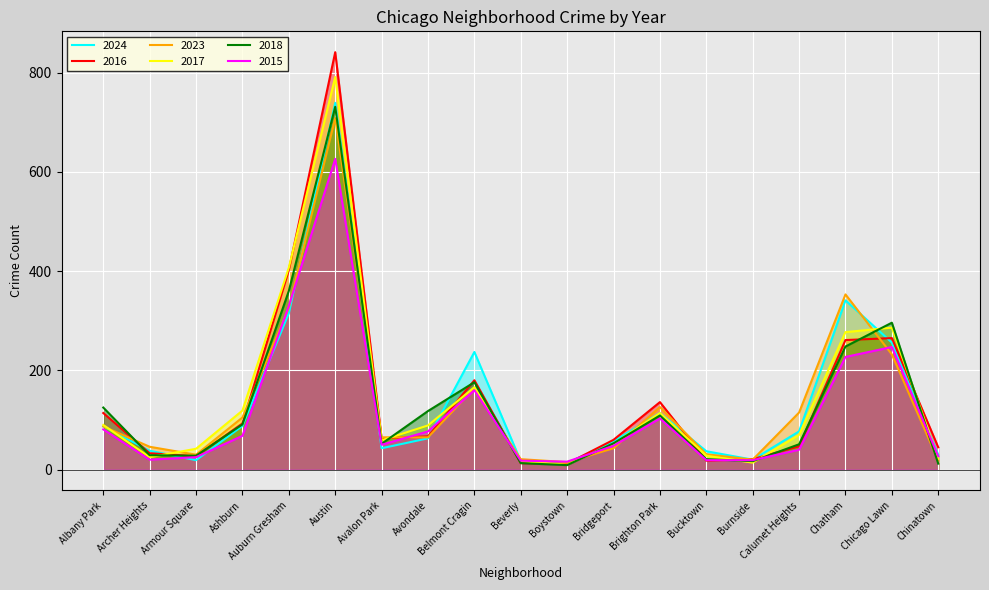

What are all the series names shown in the legend?

2024, 2016, 2023, 2017, 2018, 2015